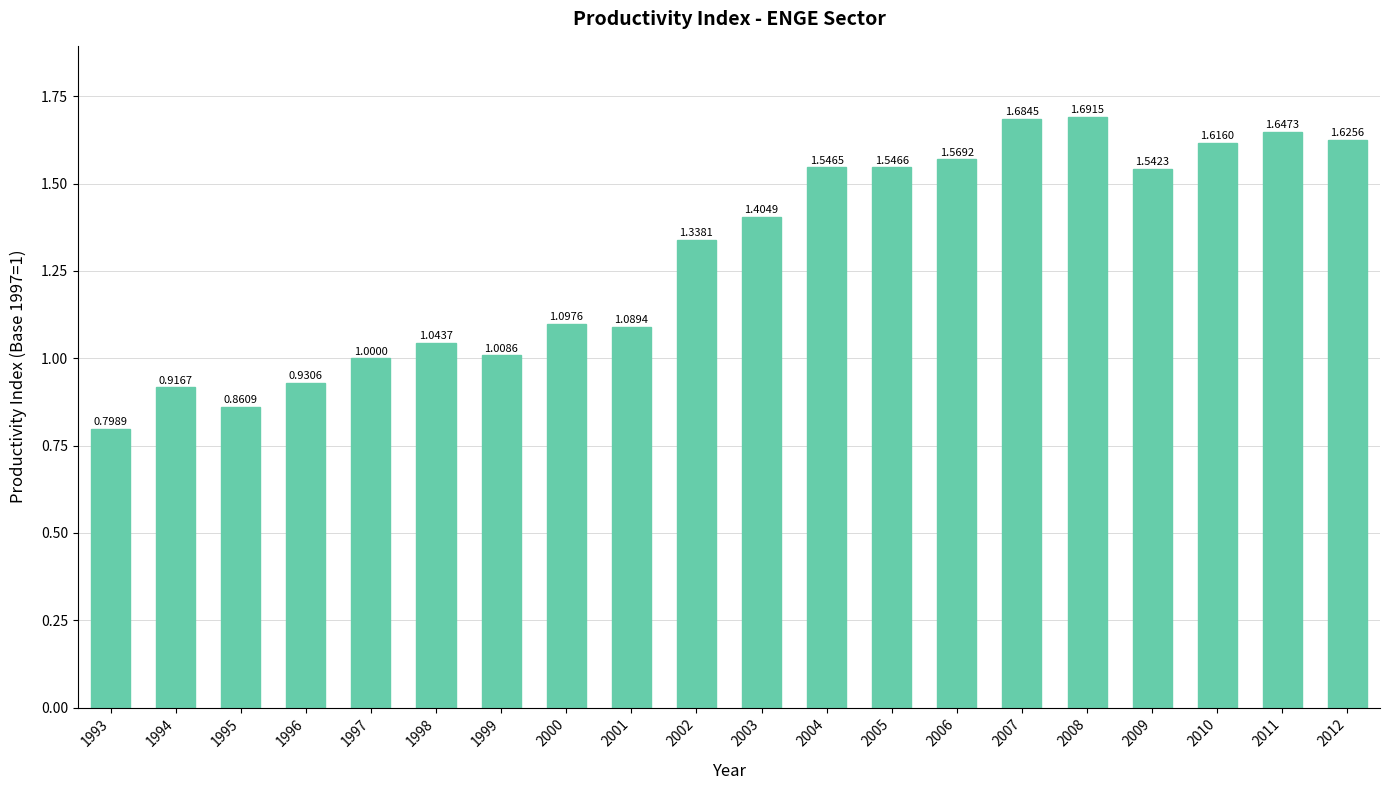

List the labels in order of value, smallest first.

1993, 1995, 1994, 1996, 1997, 1999, 1998, 2001, 2000, 2002, 2003, 2009, 2004, 2005, 2006, 2010, 2012, 2011, 2007, 2008